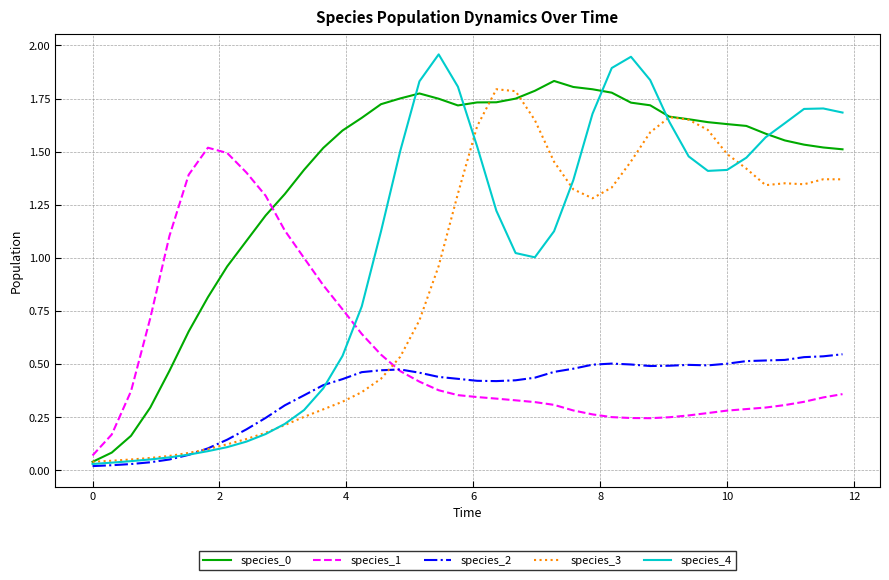

Does the chart display data point markers on the line(s)?

No